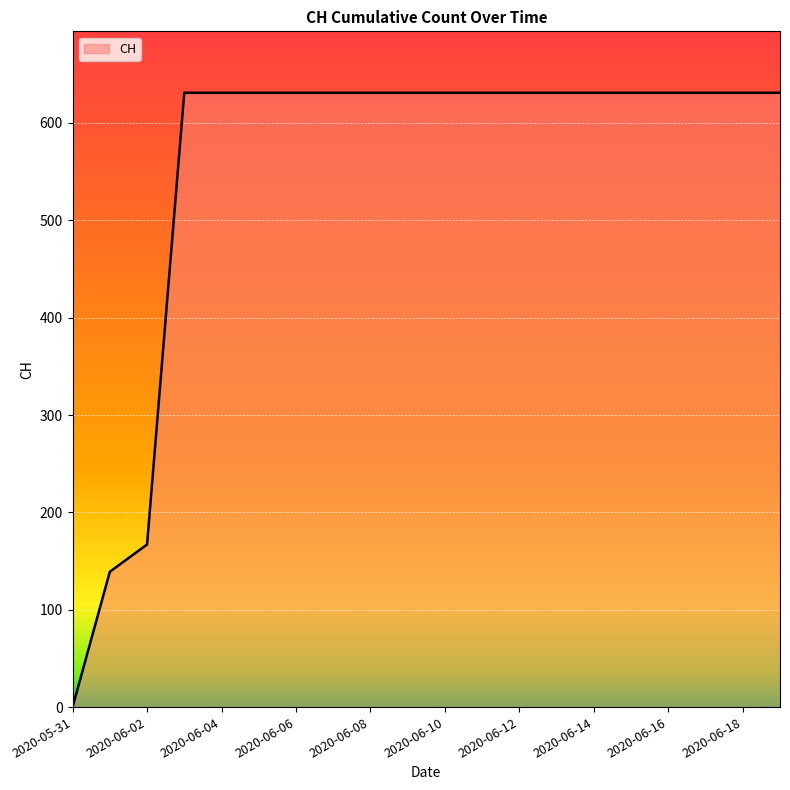

What is the maximum value shown in the chart?

631